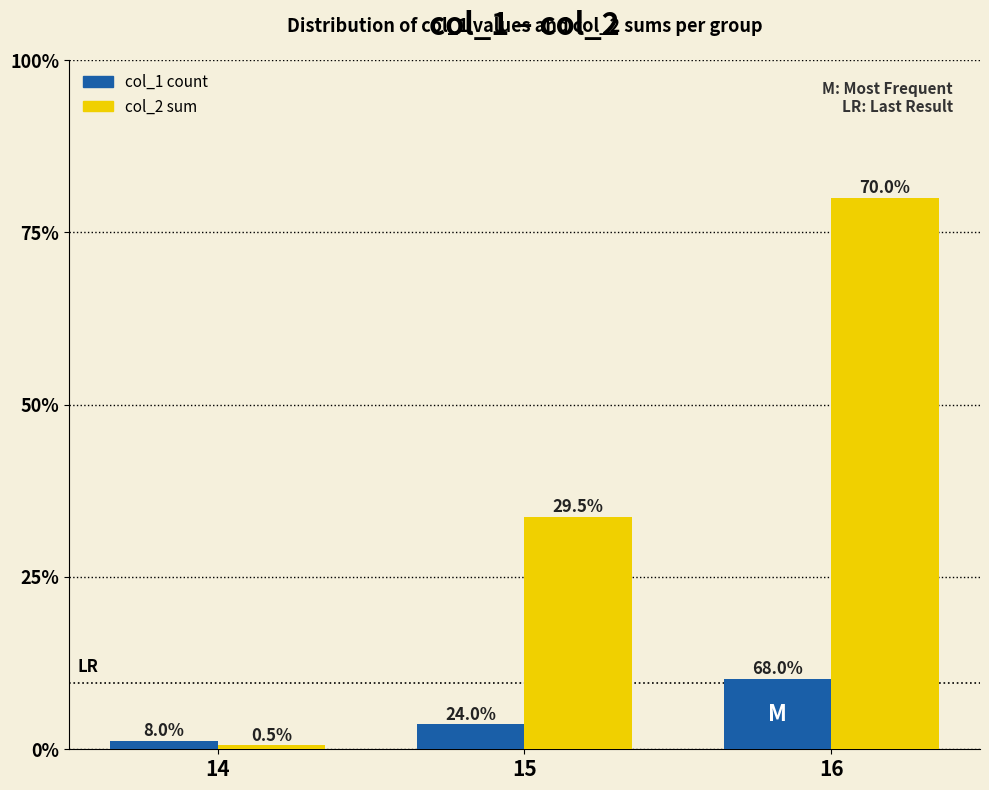

What are all the series names shown in the legend?

col_1 count, col_2 sum